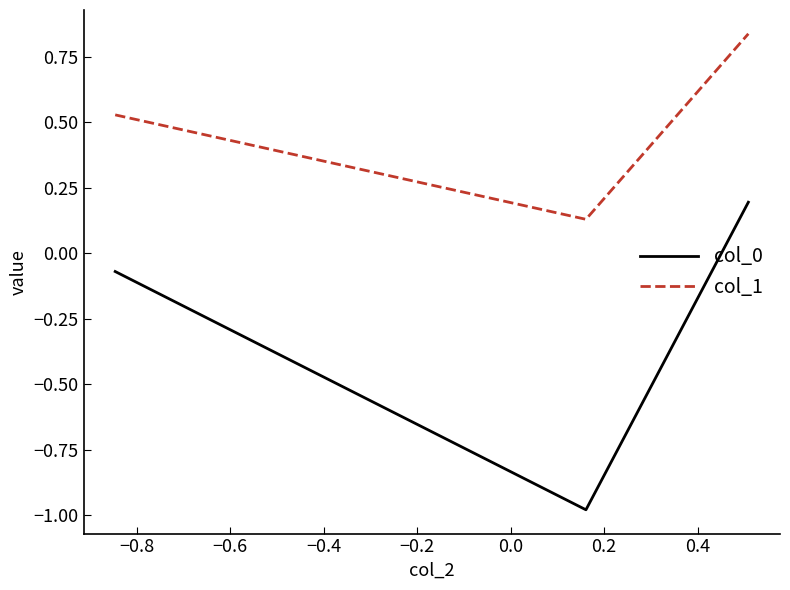

Which series has the largest total across all categories?

col_1